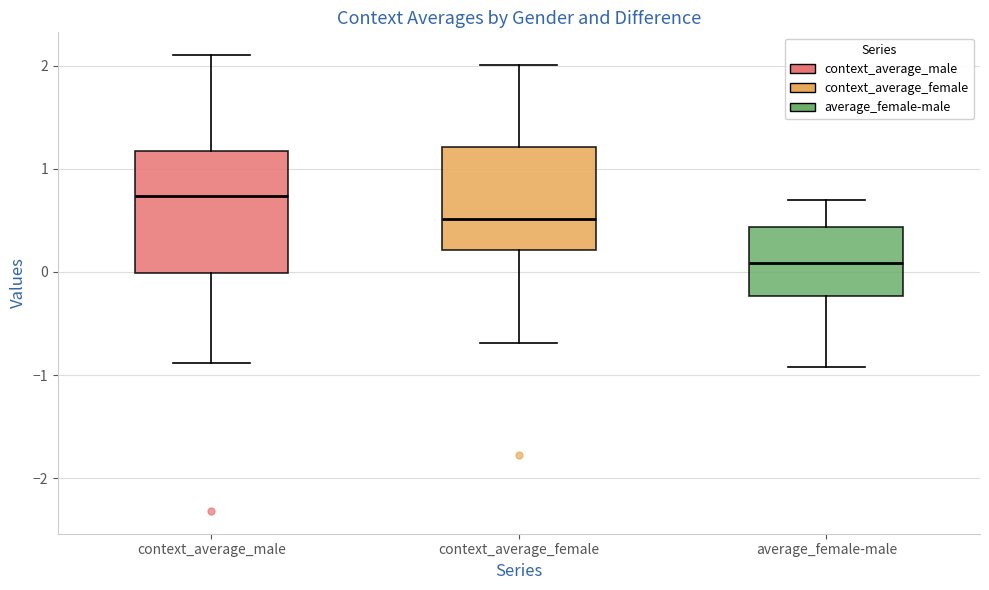

Which box has the highest median line?

context_average_male